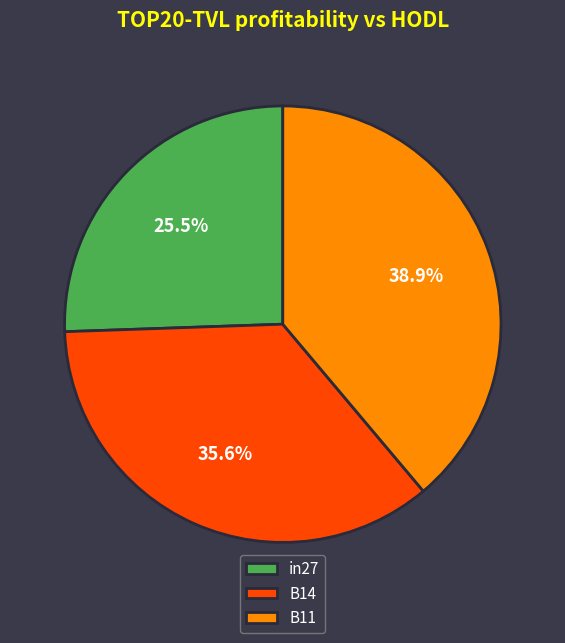

What is the smallest slice in the pie chart?

in27